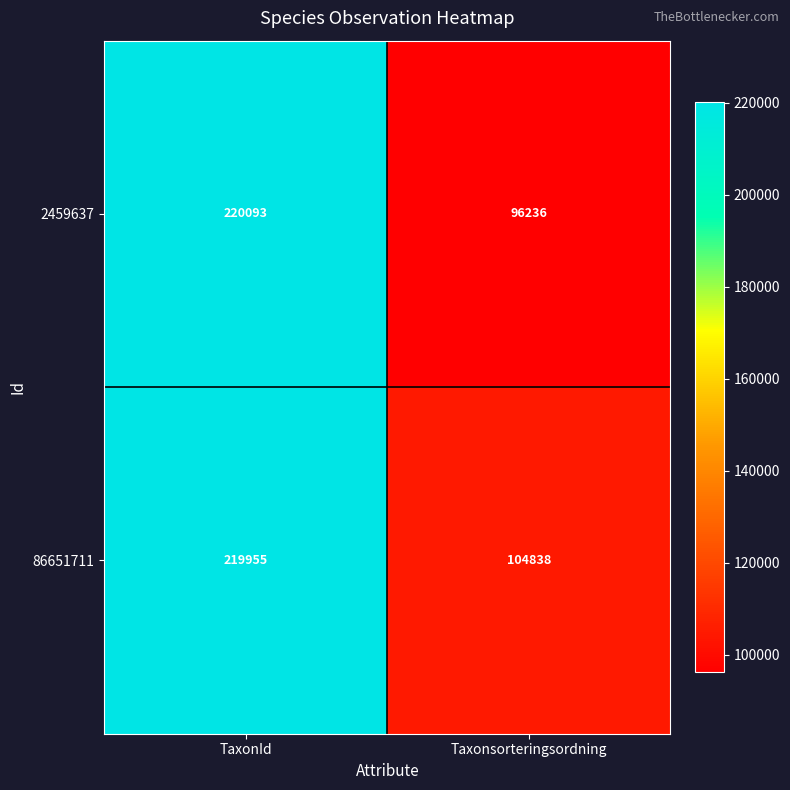

What is the smallest value displayed?

96236